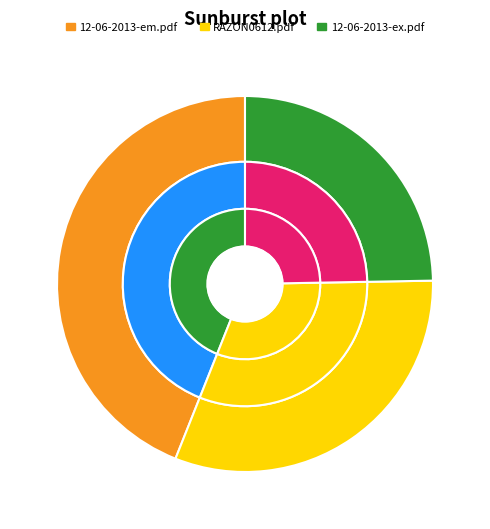

What percentage do RAZON0612.pdf and 12-06-2013-em.pdf together represent?

75.3%